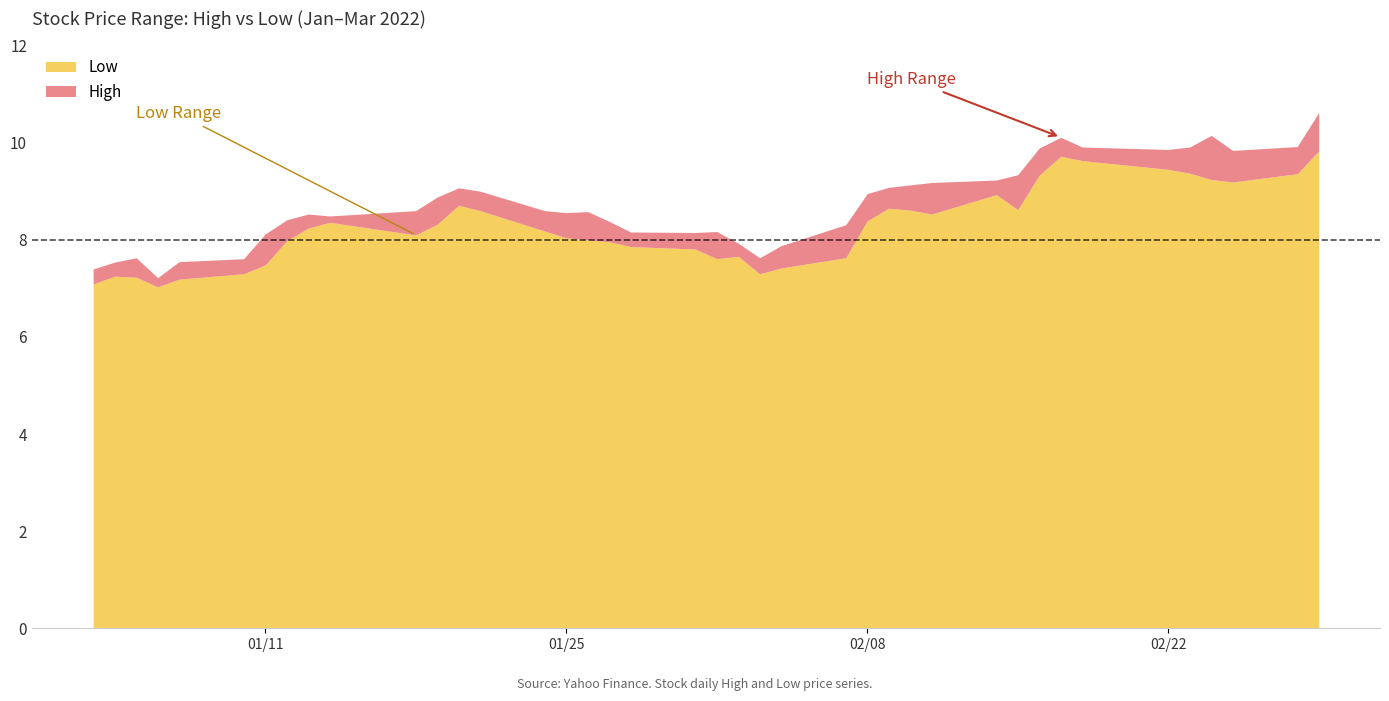

What is the average value of the High series?

8.7